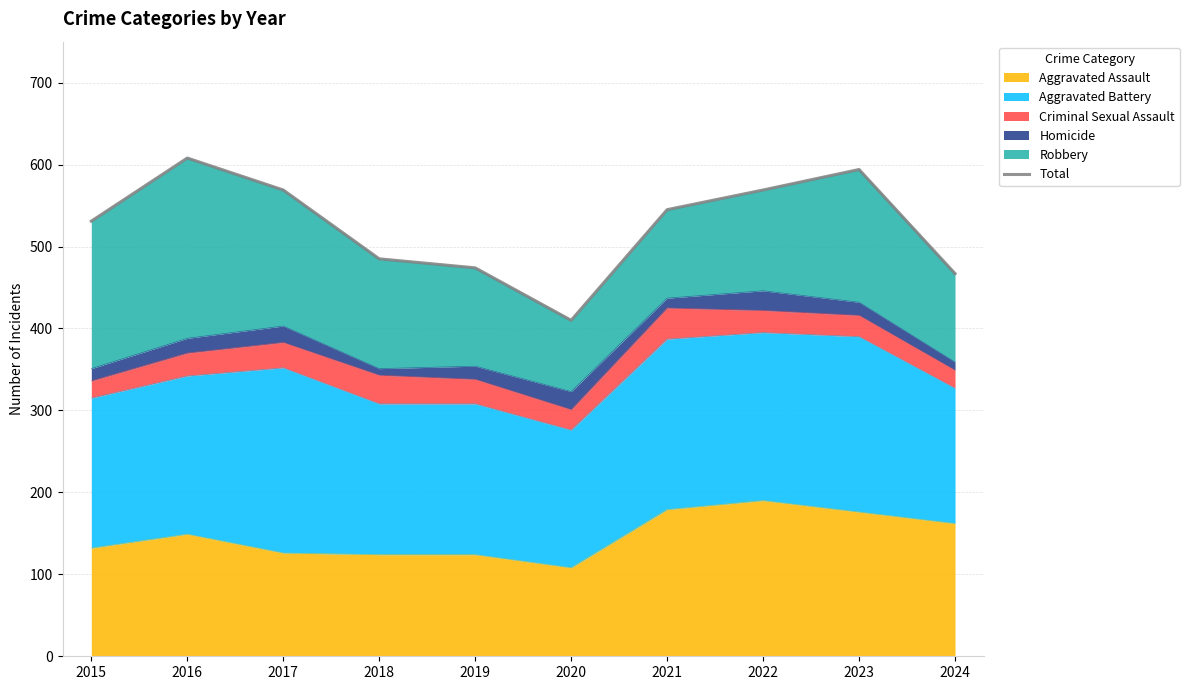

Reading right to left, transcribe all the data shown in this chart.

467	594	569	545	410	474	485	569	608	531